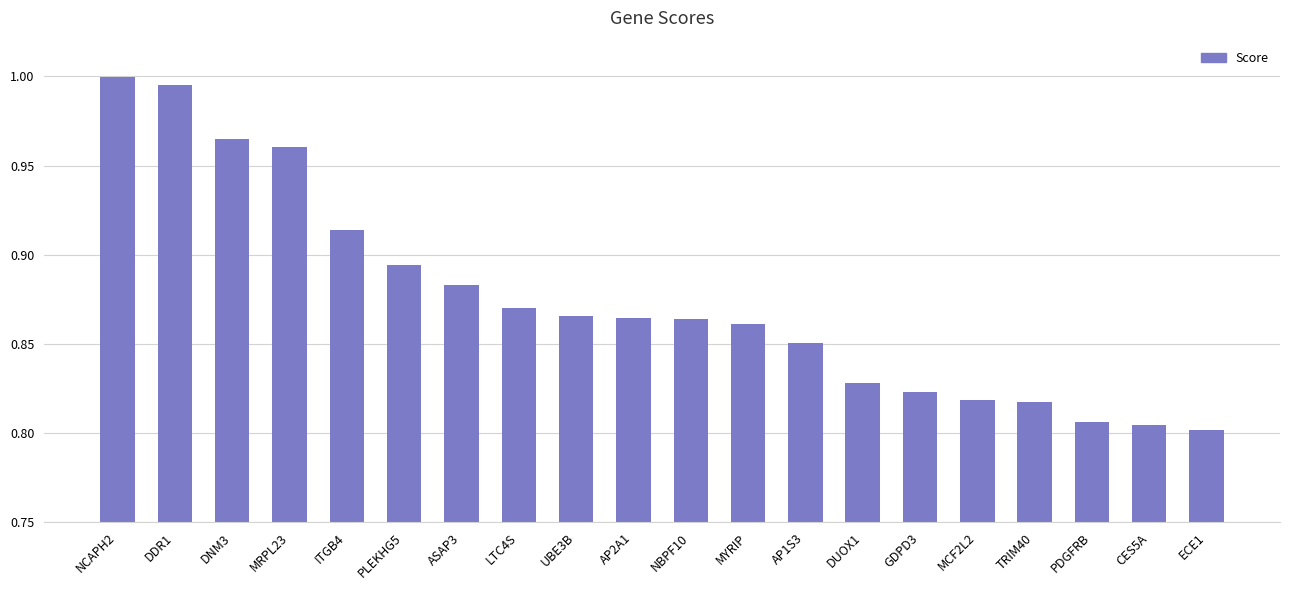

Is it true that the value at ITGB4 is 0.3?

False